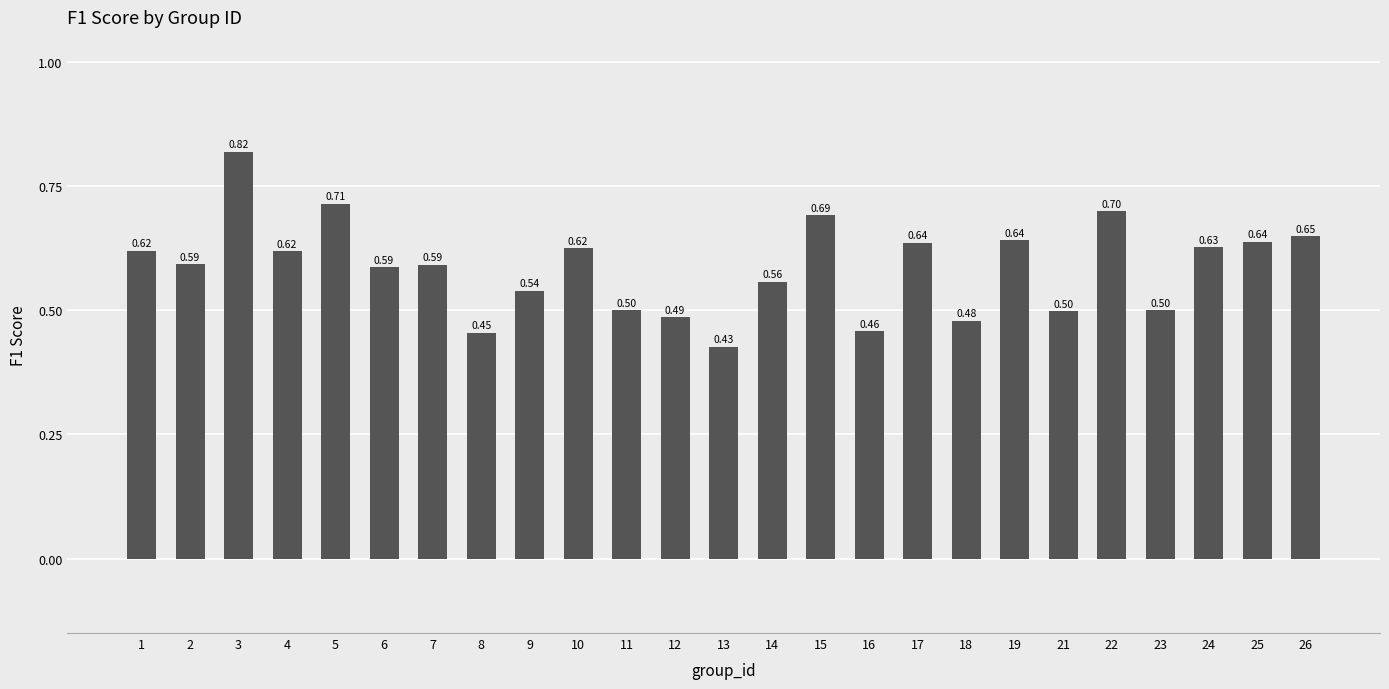

Between 25 and 22, which is larger?

22